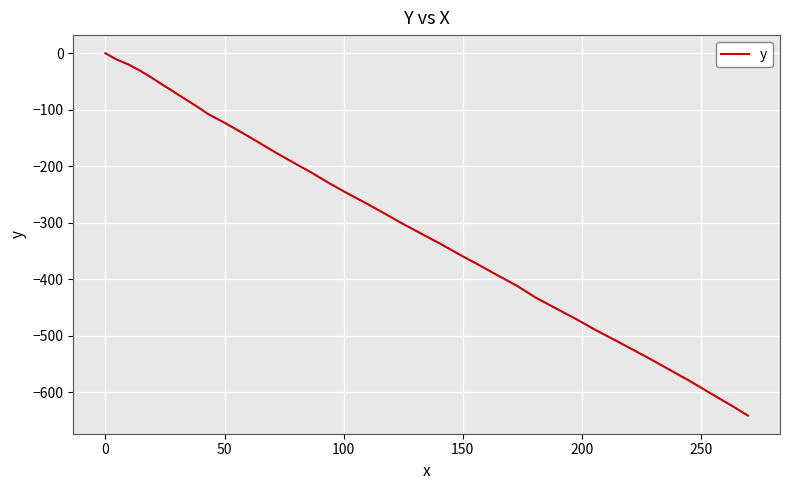

Does the chart have visible grid lines?

Yes